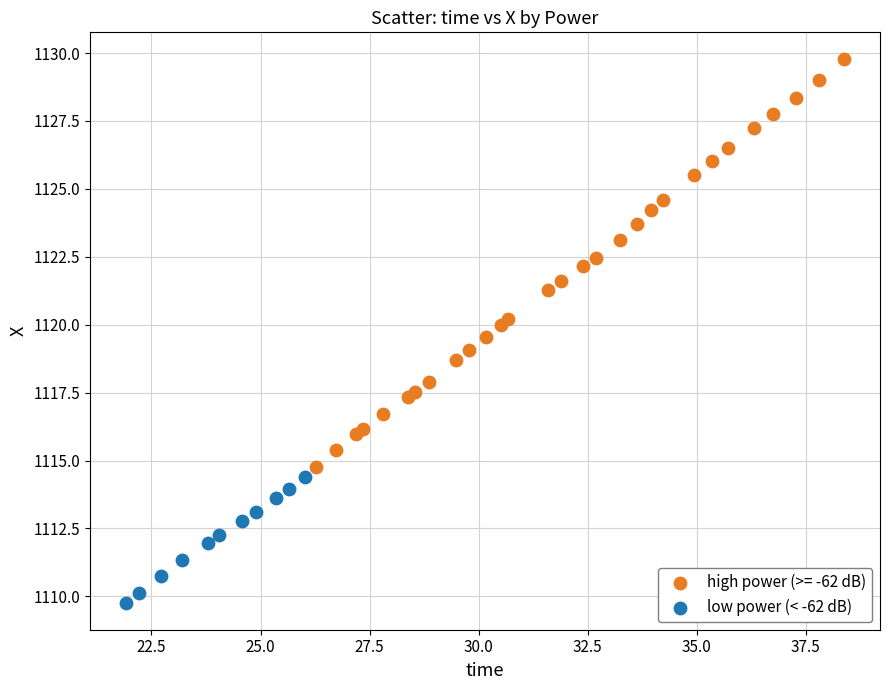

Which series has the largest Y range (max minus min)?

high power (>= -62 dB)